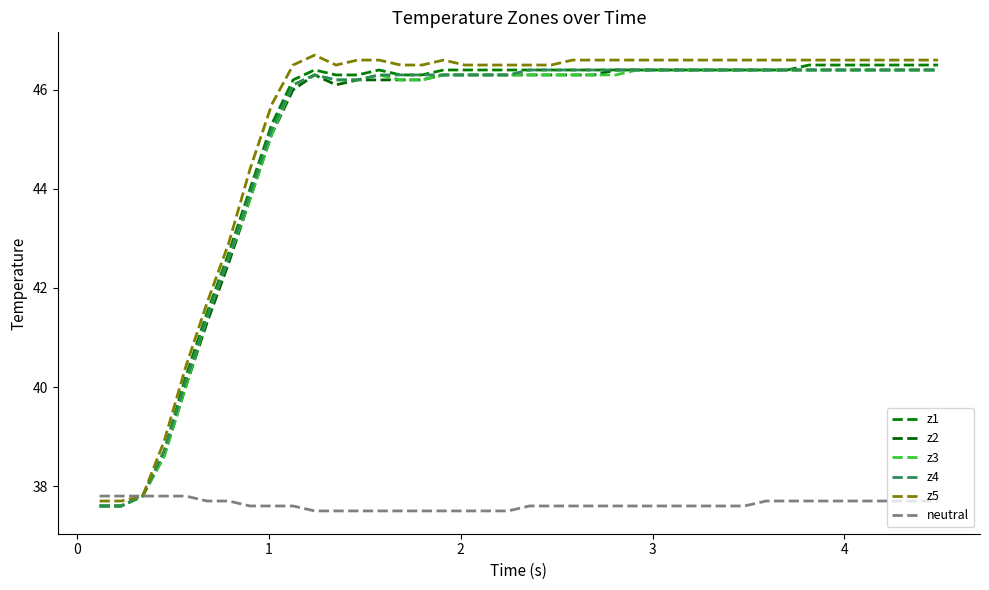

How many neutral values are between 37 and 38?

40